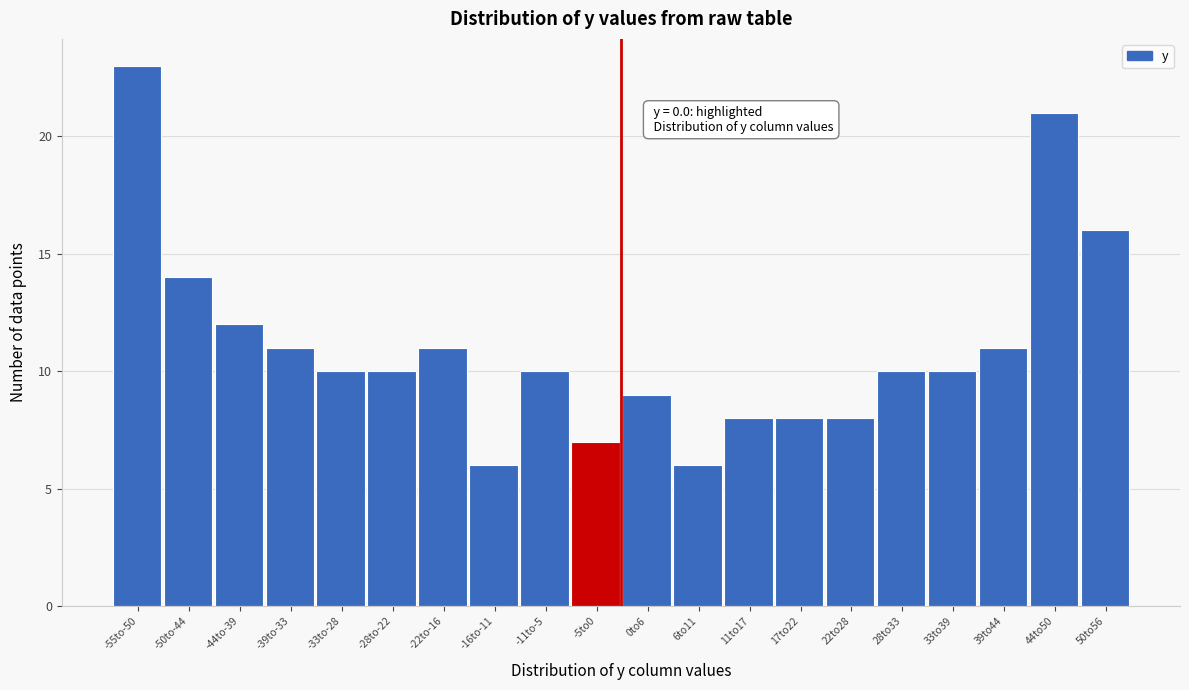

Reading left to right, list all the values displayed in this chart.

-55to-50=23	-50to-44=14	-44to-39=12	-39to-33=11	-33to-28=10	-28to-22=10	-22to-16=11	-16to-11=6	-11to-5=10	-5to0=7	0to6=9	6to11=6	11to17=8	17to22=8	22to28=8	28to33=10	33to39=10	39to44=11	44to50=21	50to56=16